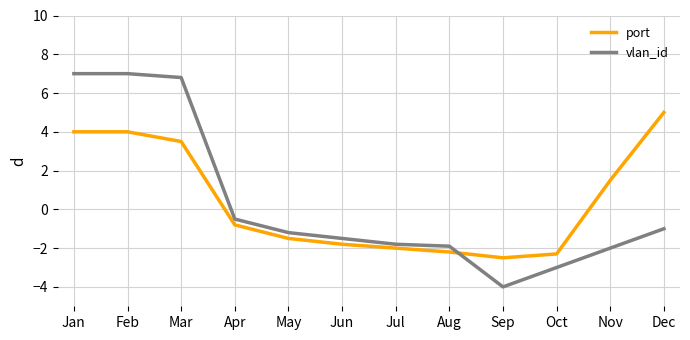

What is the lowest value of the port series?

-2.5